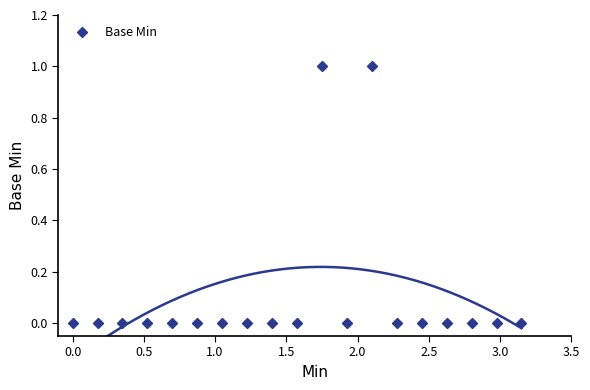

True or false: Base Min has more than 1 points higher than both neighbors.

True